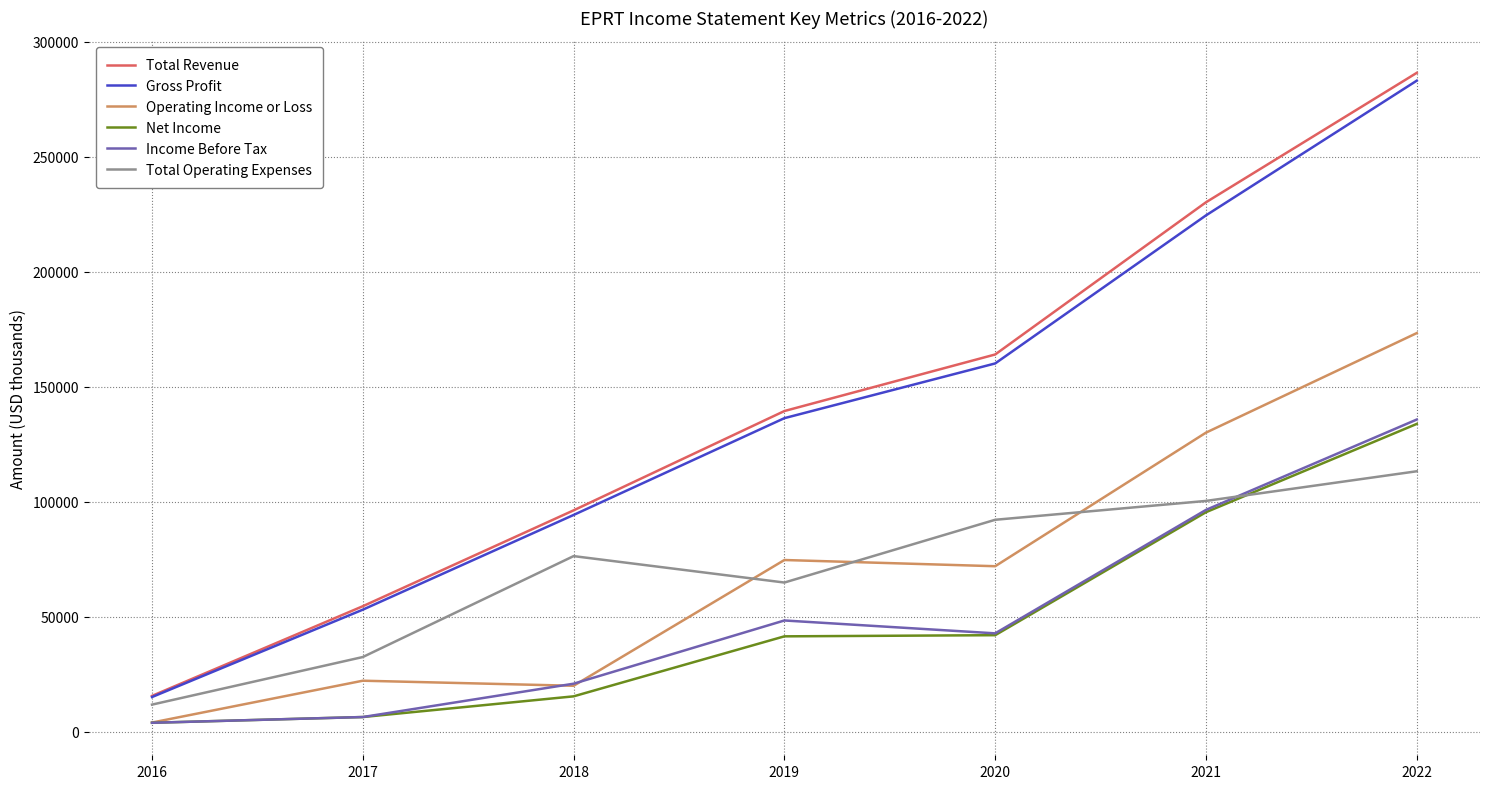

Is the value of Total Operating Expenses at 2021 greater than the value of Operating Income or Loss at 2021?

No